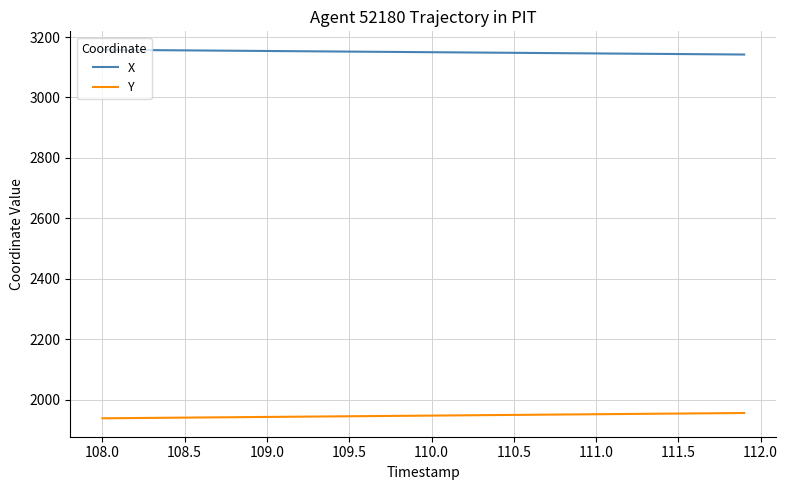

Which series has the largest total across all categories?

X